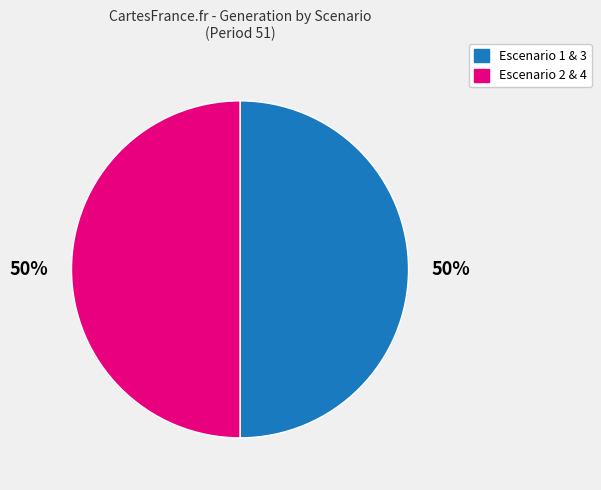

Combined, do Escenario 1 & 3 and Escenario 2 & 4 account for over 50%?

Yes